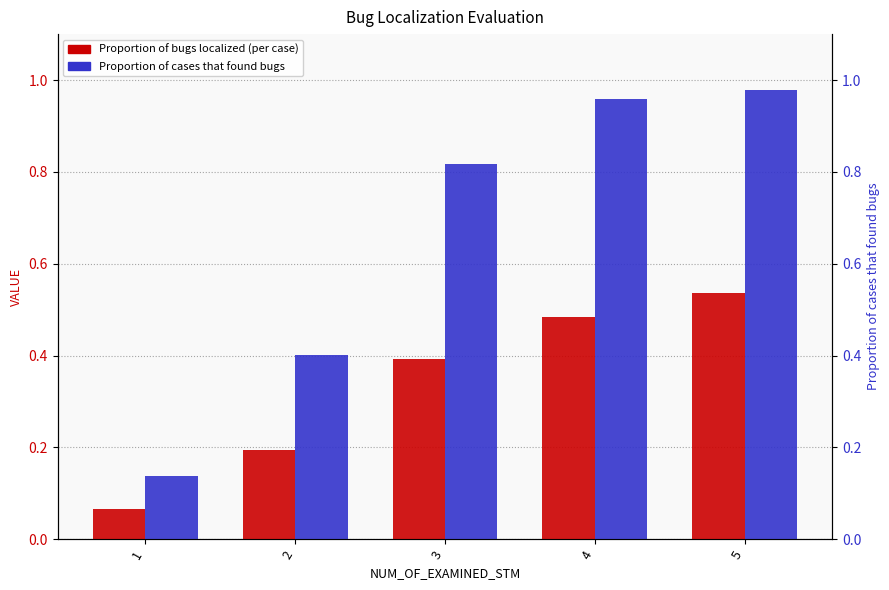

Which series has the largest range (max minus min)?

Proportion of cases that found bugs